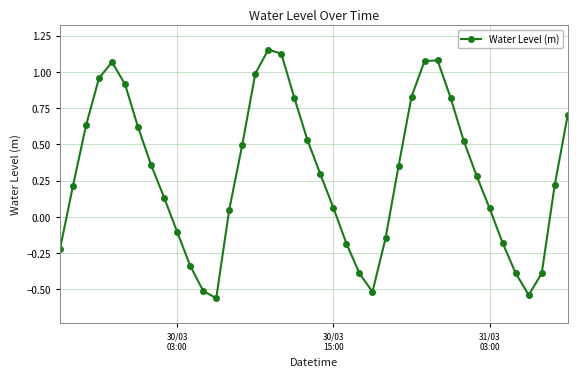

True or false: the data has more than 1 interior local peaks.

True